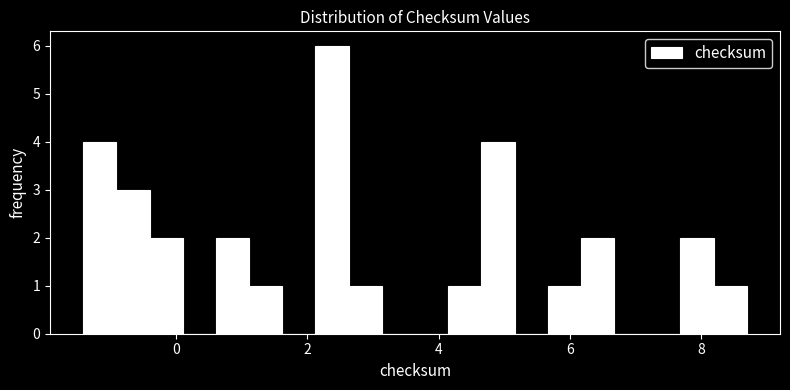

Around what value on the x-axis is the tallest bar? Give the approximate position of its centre, as read against the axis.

2.4